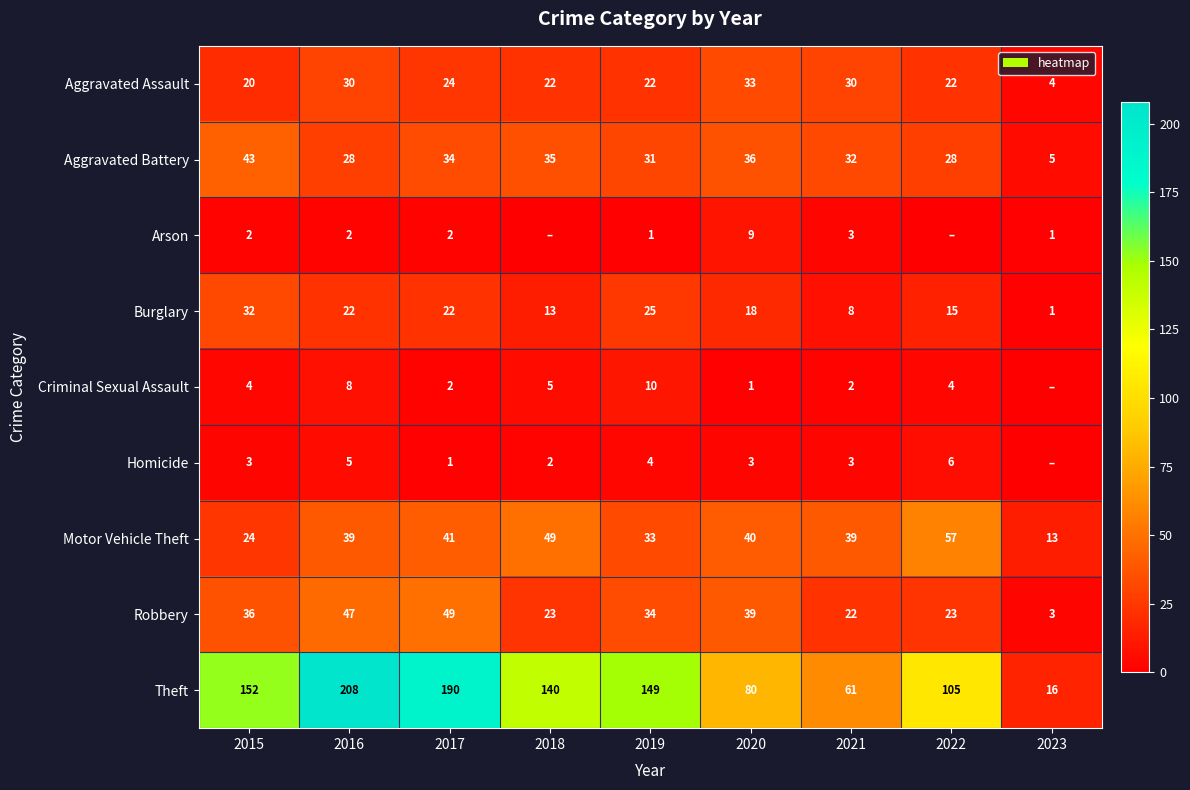

Rank the categories by Theft value from highest to lowest.

2016, 2017, 2015, 2019, 2018, 2022, 2020, 2021, 2023